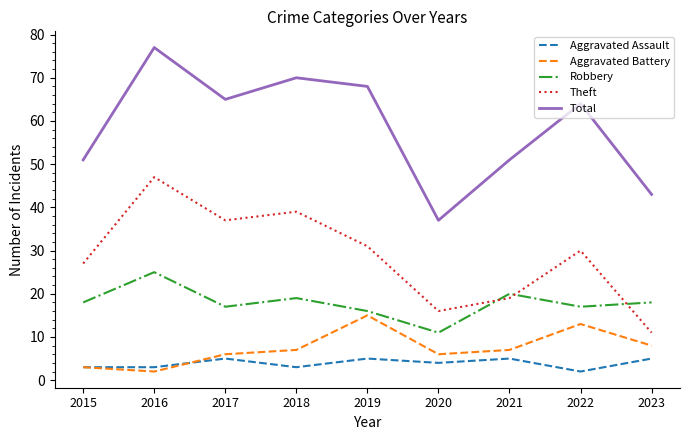

What are all the series names shown in the legend?

Aggravated Assault, Aggravated Battery, Robbery, Theft, Total